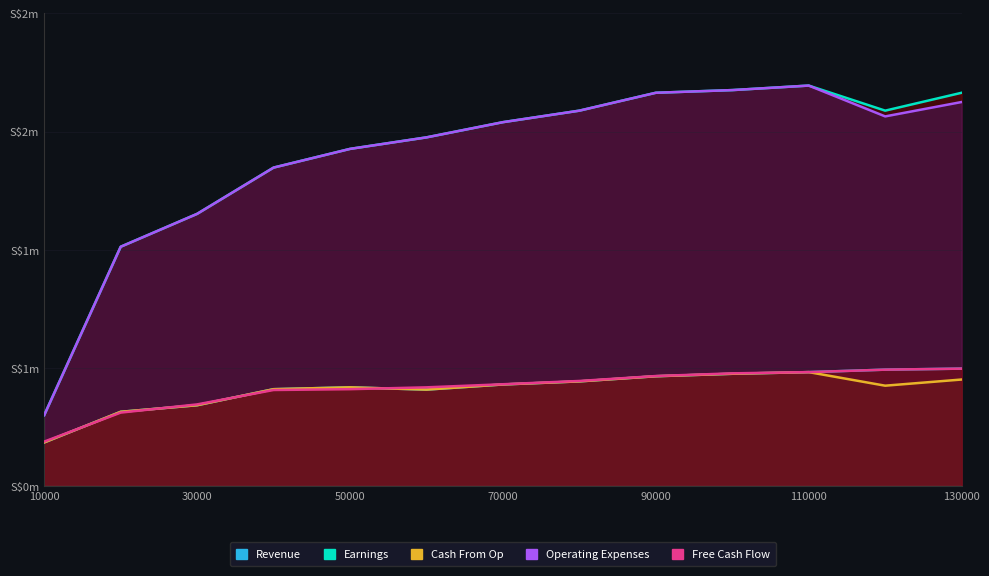

True or false: Earnings and Operating Expenses intersect in this chart.

False